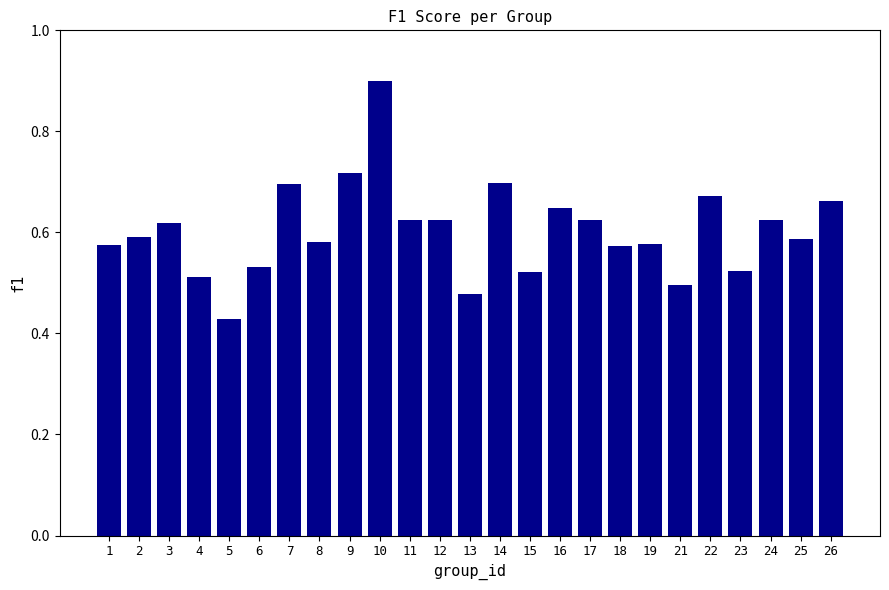

What is the sum of the values at 8 and 13?

1.1